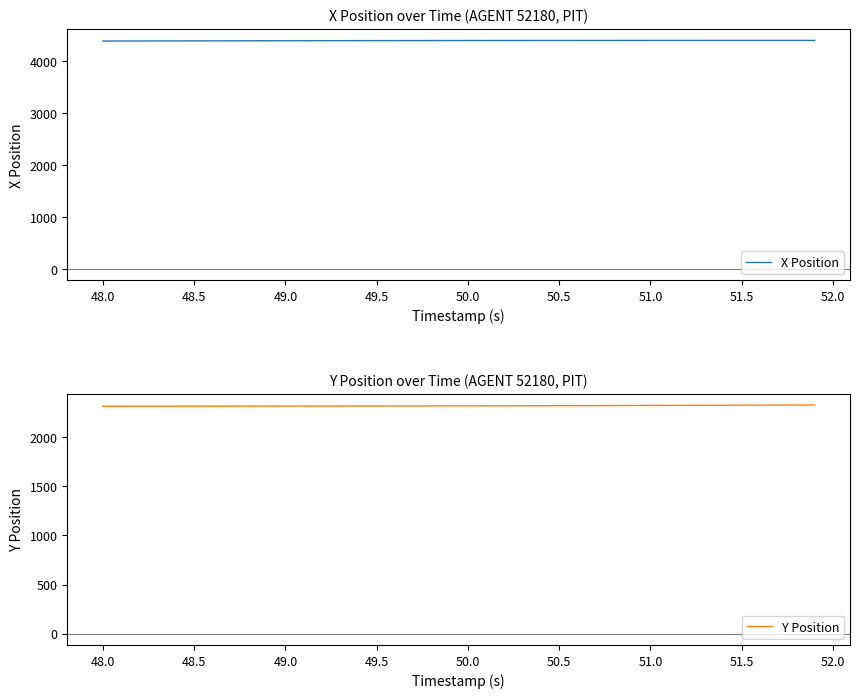

What are all the series names shown in the legend?

X Position, Y Position